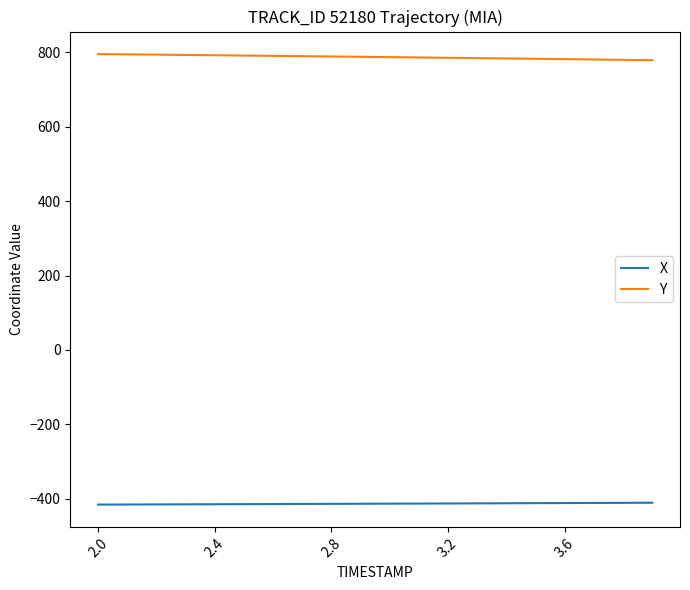

List the series in order of their peak value, highest first.

Y, X